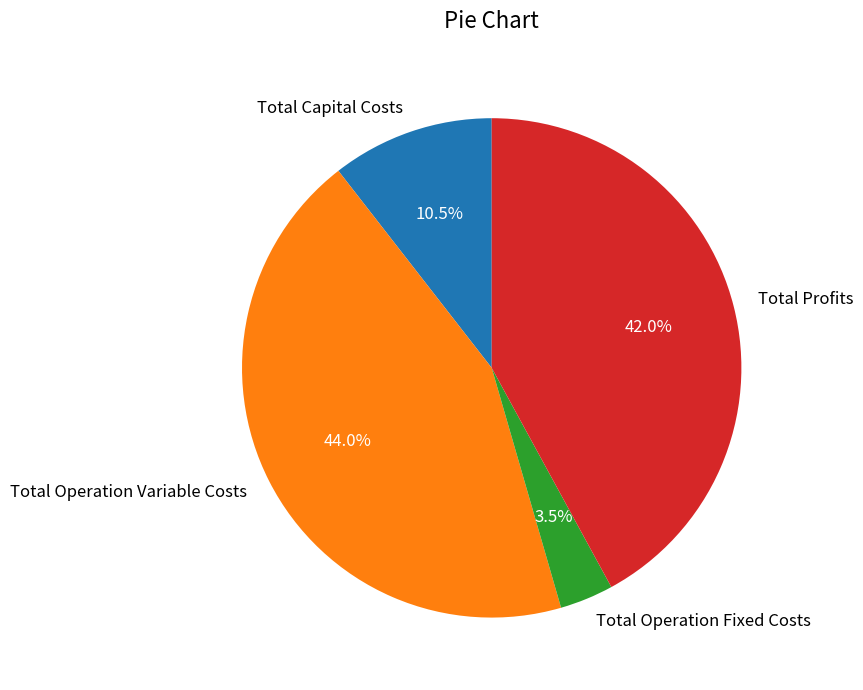

How many segments does this pie chart have?

4